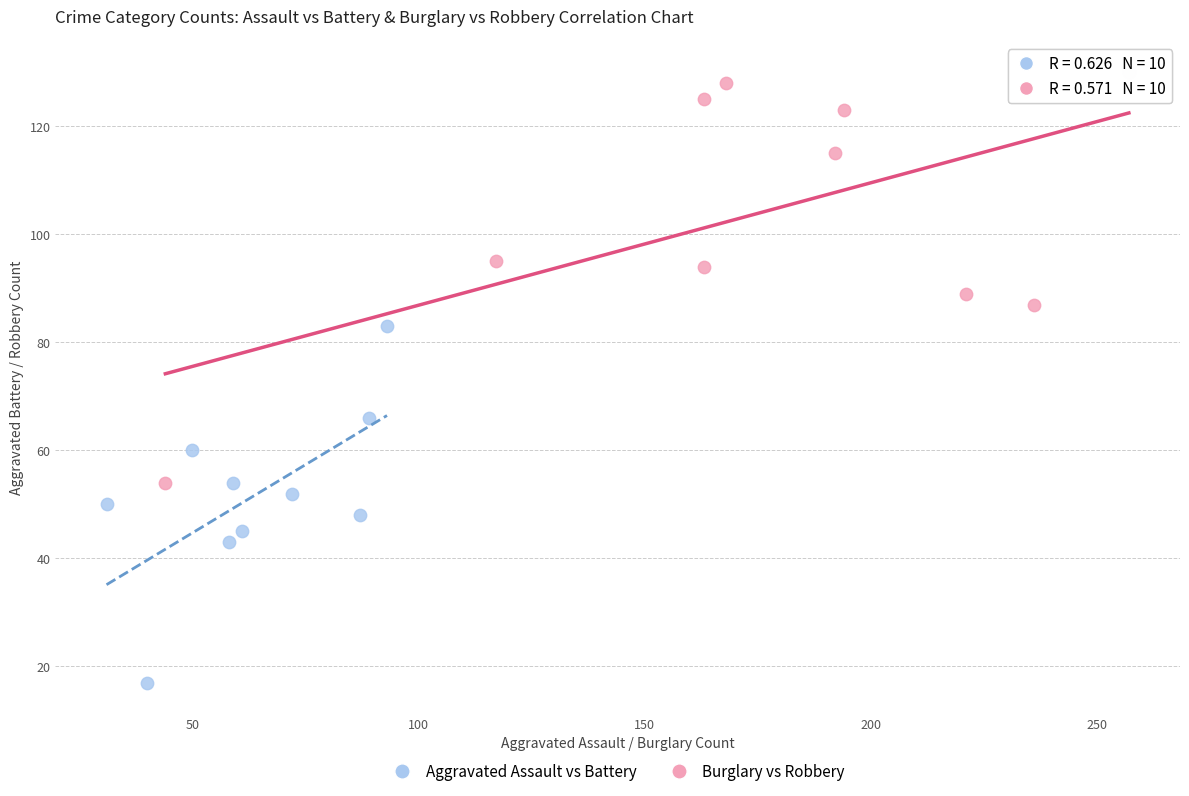

Which series contains the lowest Y value?

Aggravated Assault vs Battery